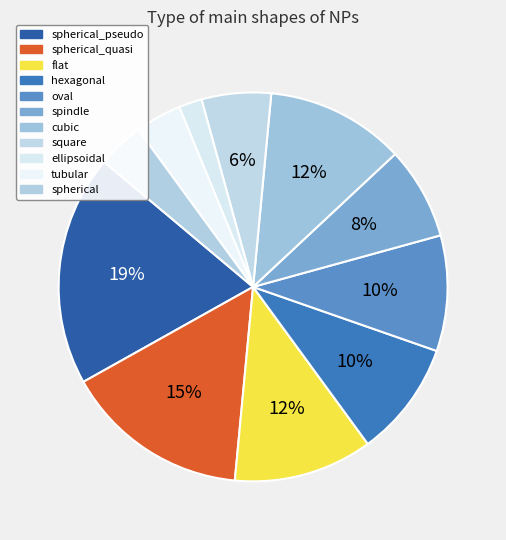

How many segments does this pie chart have?

11